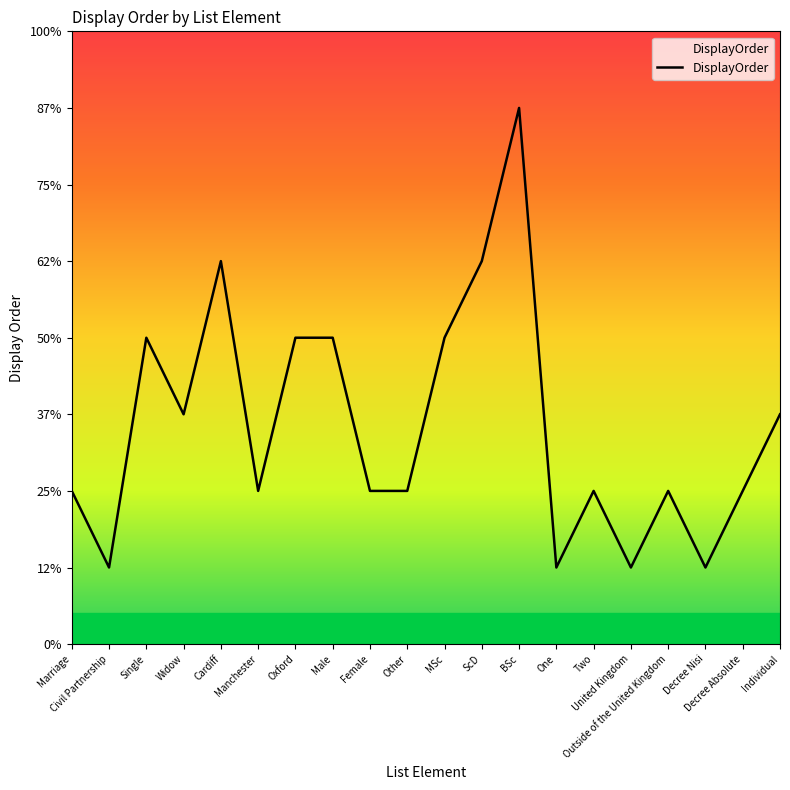

Rank the categories by value from lowest to highest.

Civil Partnership, One, United Kingdom, Decree Nisi, Marriage, Manchester, Female, Other, Two, Outside of the United Kingdom, Decree Absolute, Widow, Individual, Single, Oxford, Male, MSc, Cardiff, ScD, BSc